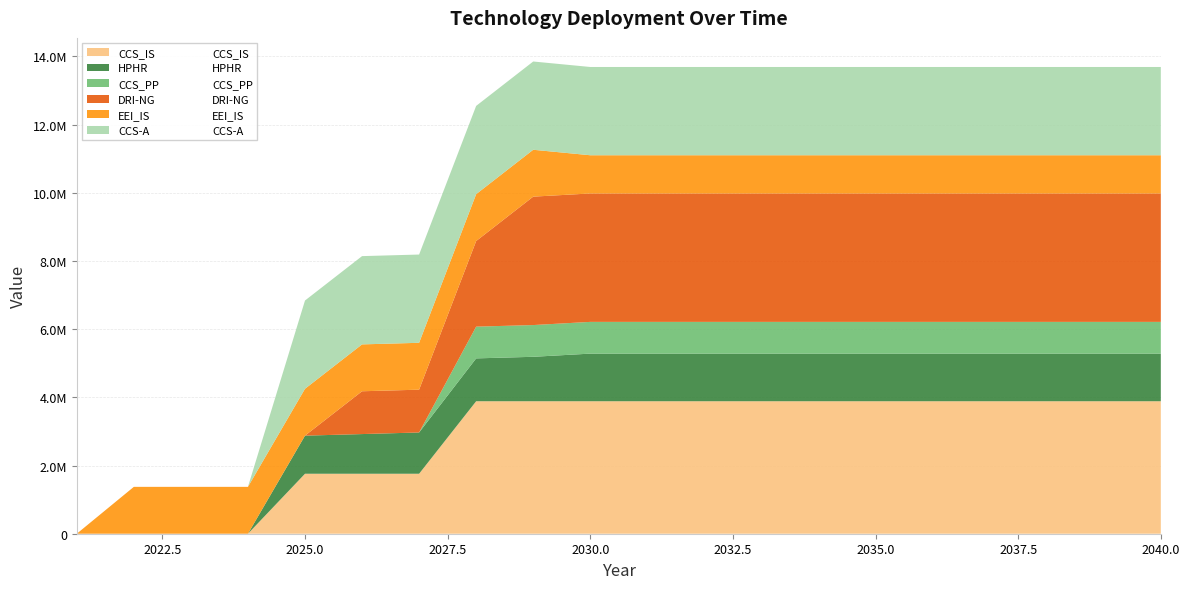

True or false: DRI-NG has more than 0 points higher than both neighbors.

False